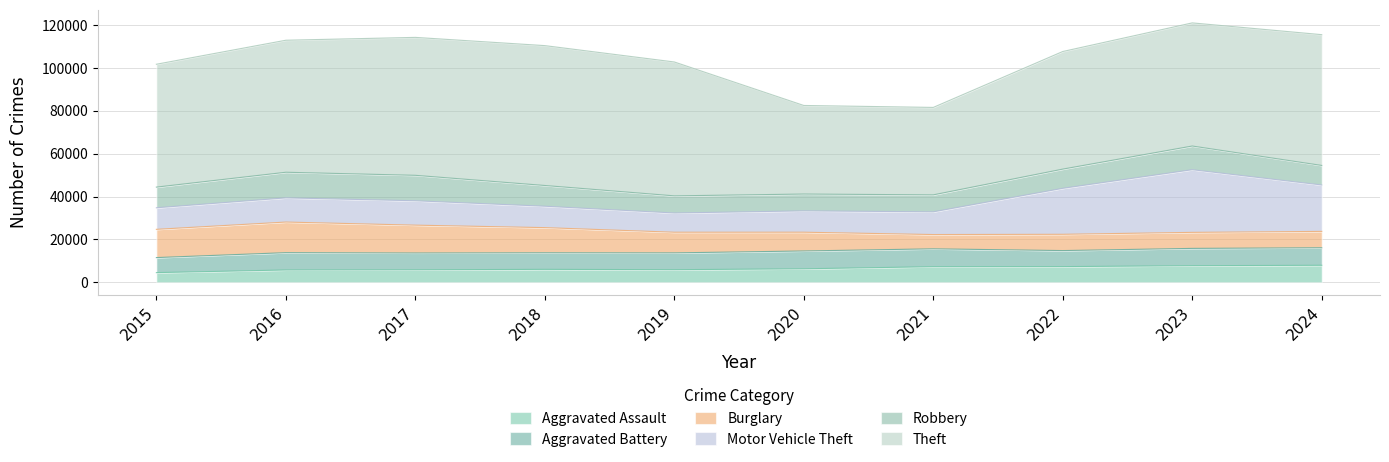

At which category does Motor Vehicle Theft reach its first local valley?

2019